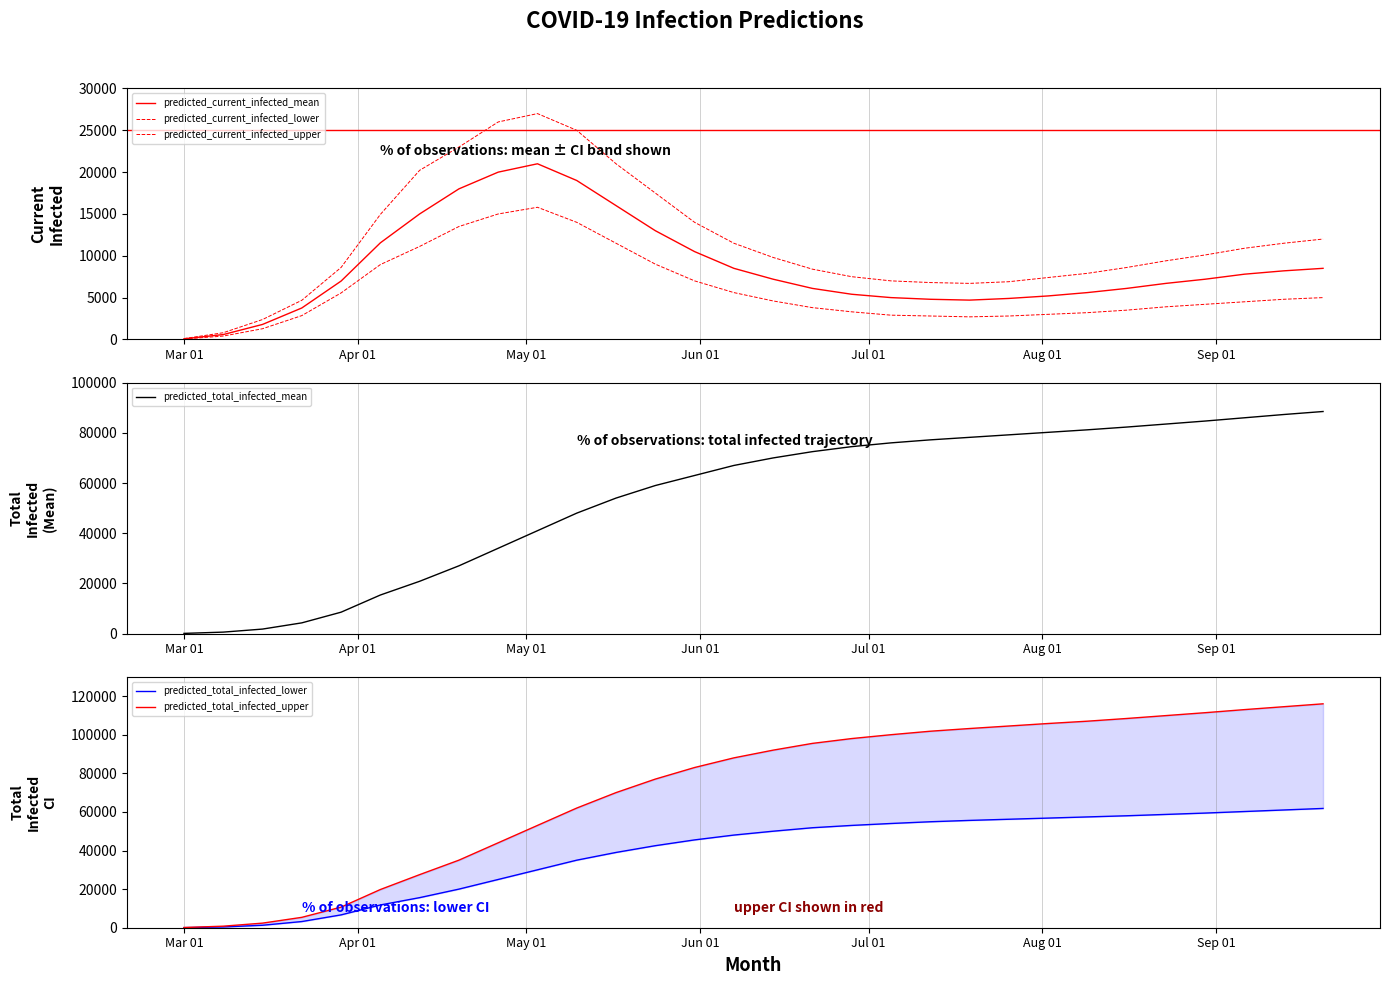

What is the maximum value for predicted_total_infected_mean?

88500